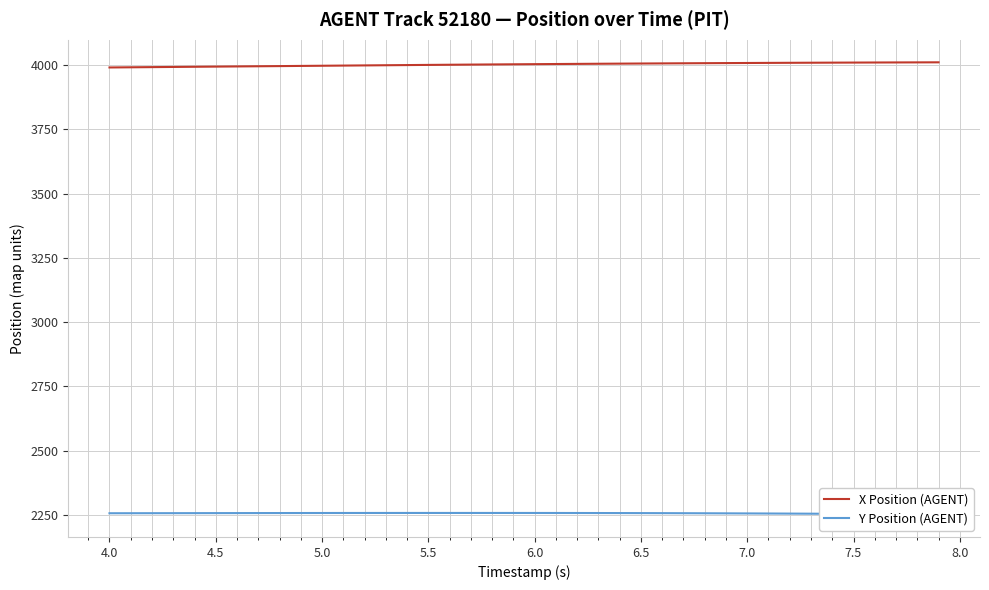

What is the lowest value of the X Position (AGENT) series?

3990.4